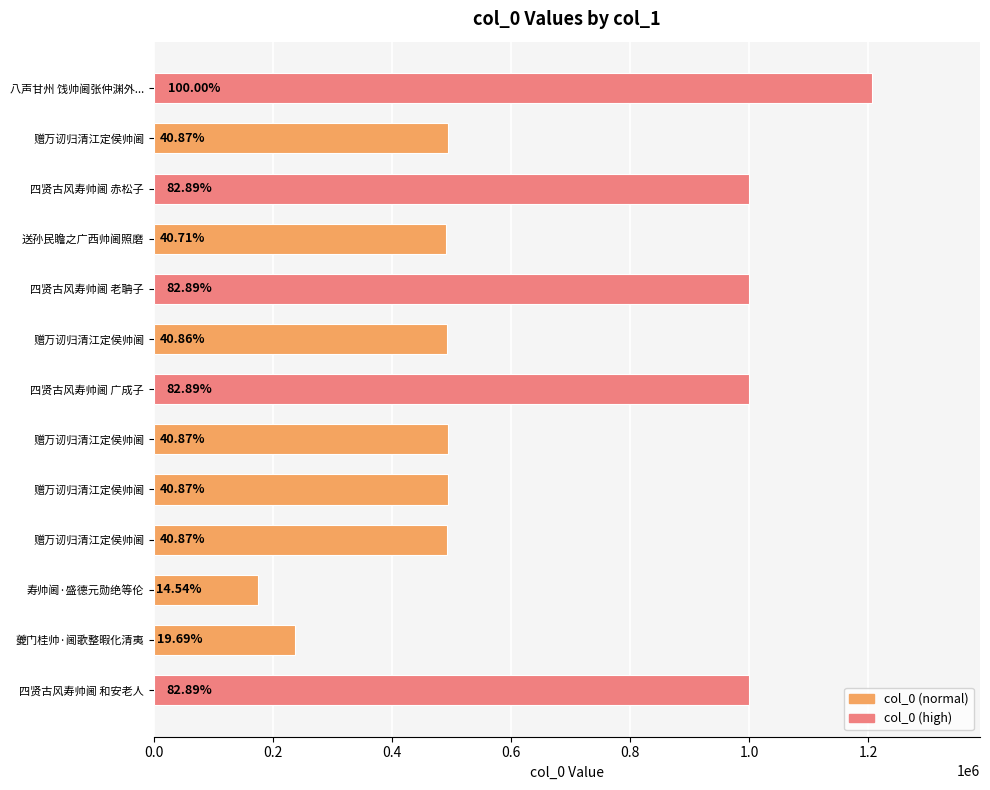

Are the bars horizontal?

Yes